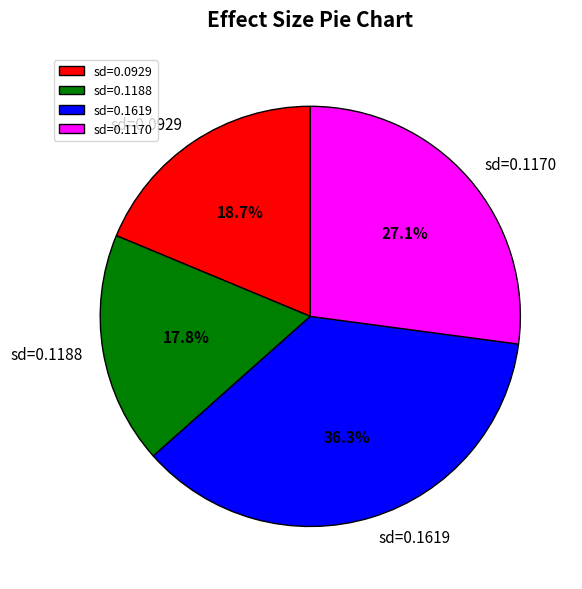

Does sd=0.1619 account for over 50% of the chart?

No